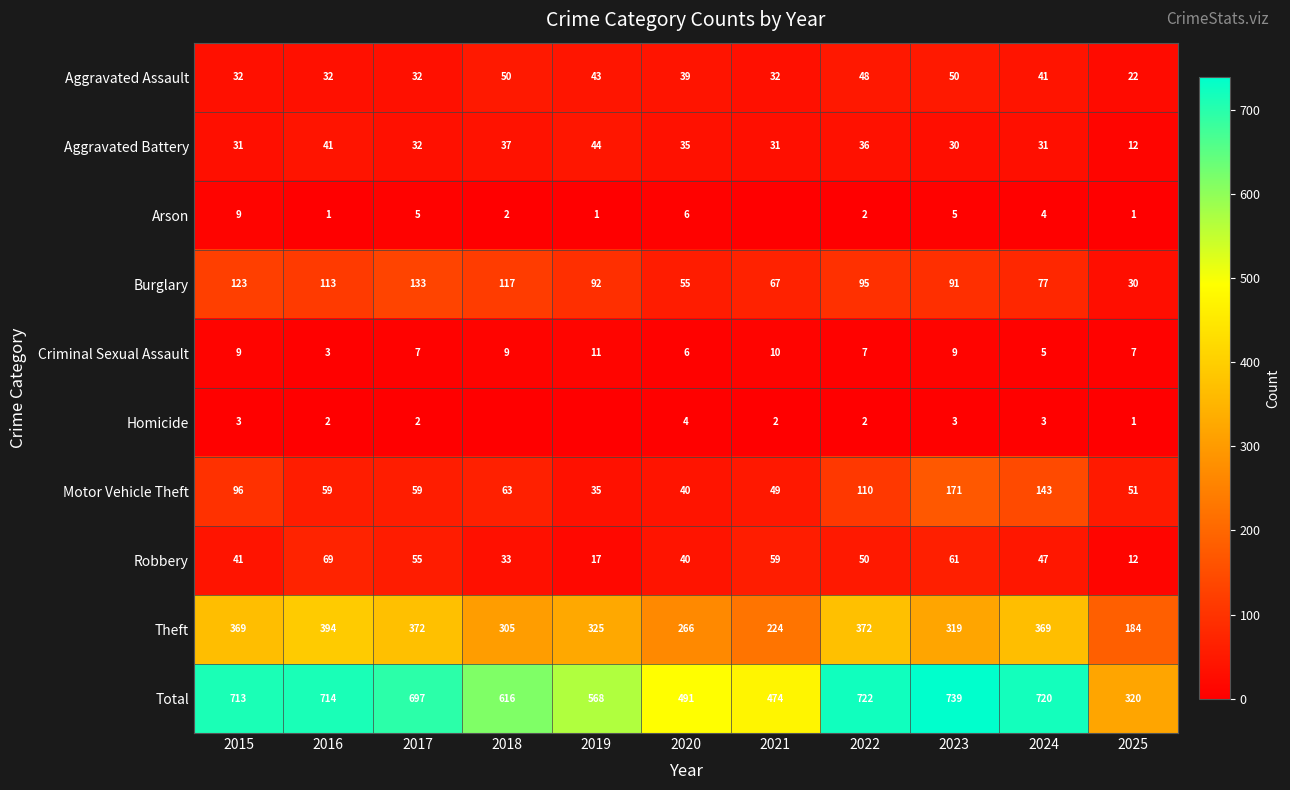

What is the sum of all Total values?

6774